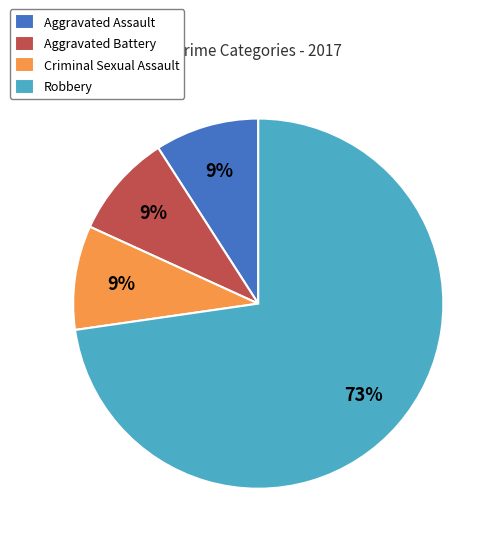

Does Robbery account for over 50% of the chart?

Yes